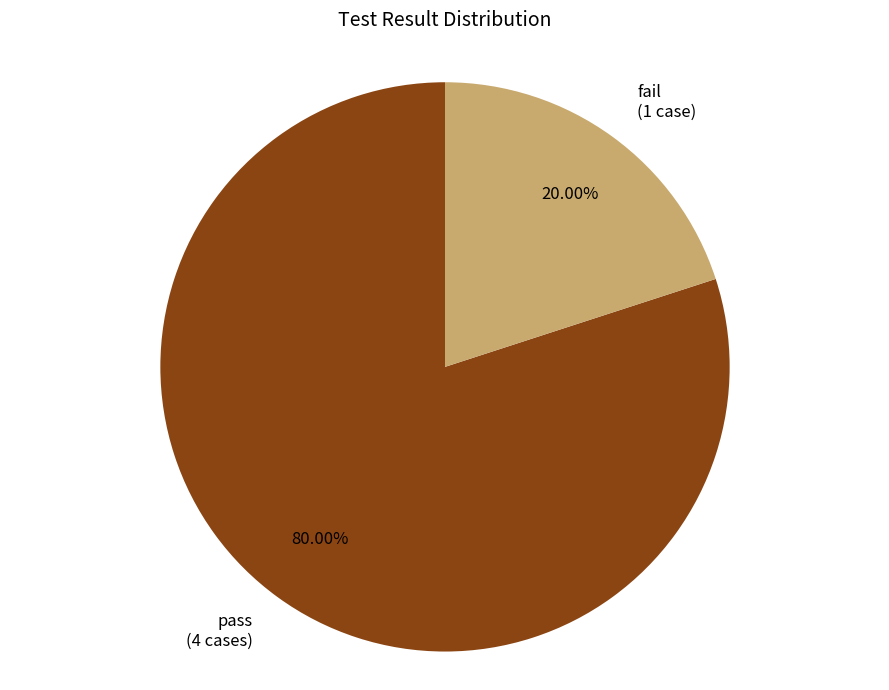

How much of the chart is everything except fail?

80.0%